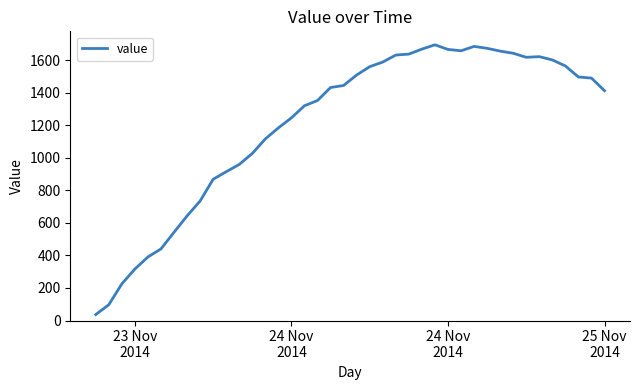

What is the difference between the maximum and minimum values?

1657.1